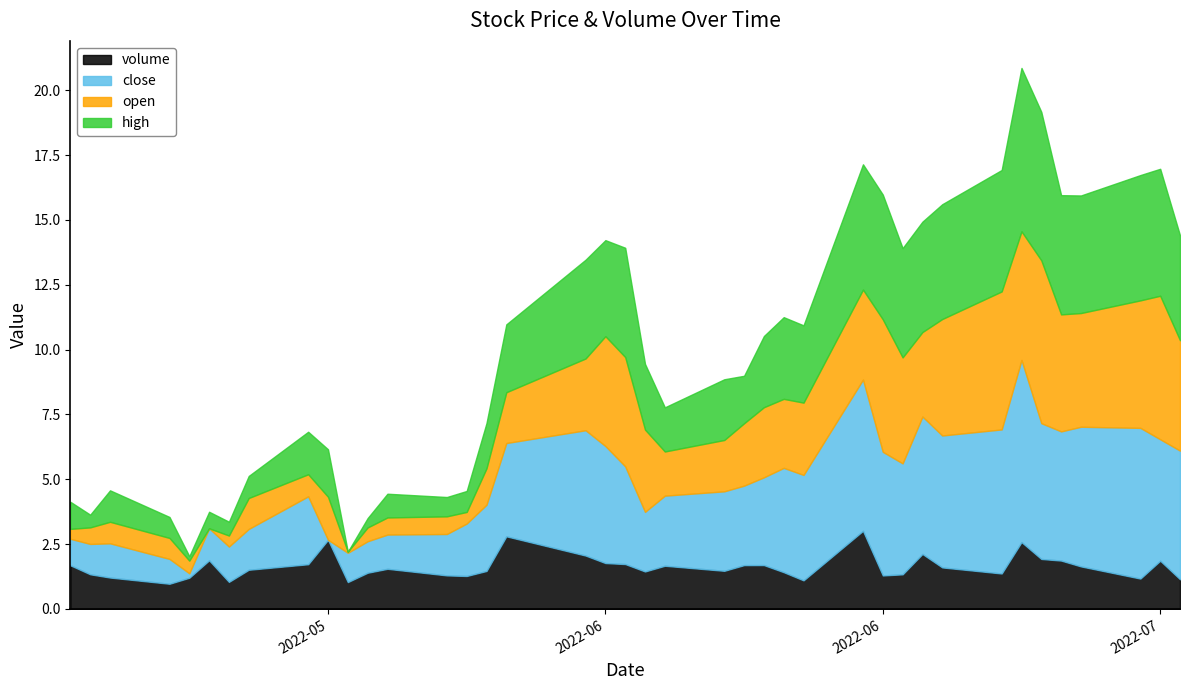

What are all the series names shown in the legend?

volume, close, open, high